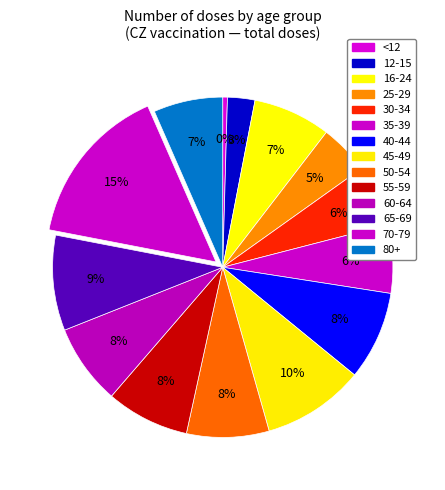

Count the number of slices in the pie.

14